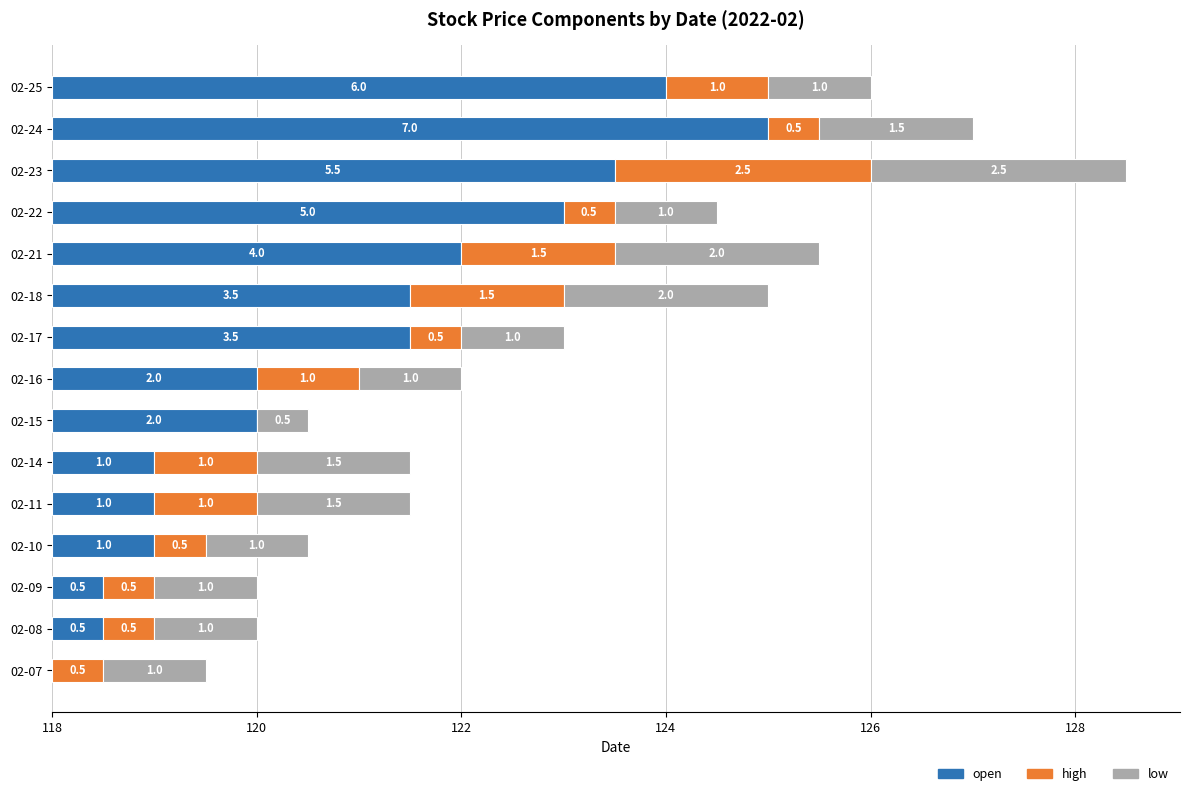

Which series has the widest spread of values?

open